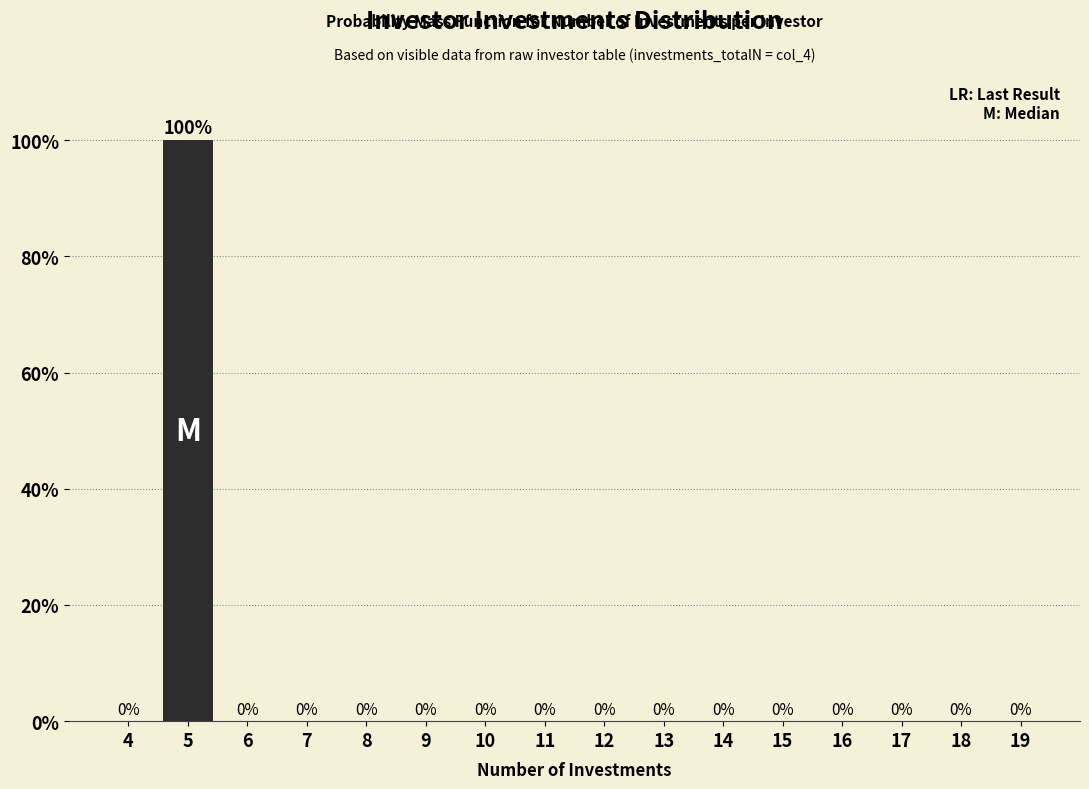

Reading left to right, list all the values displayed in this chart.

4=0	5=100	6=0	7=0	8=0	9=0	10=0	11=0	12=0	13=0	14=0	15=0	16=0	17=0	18=0	19=0